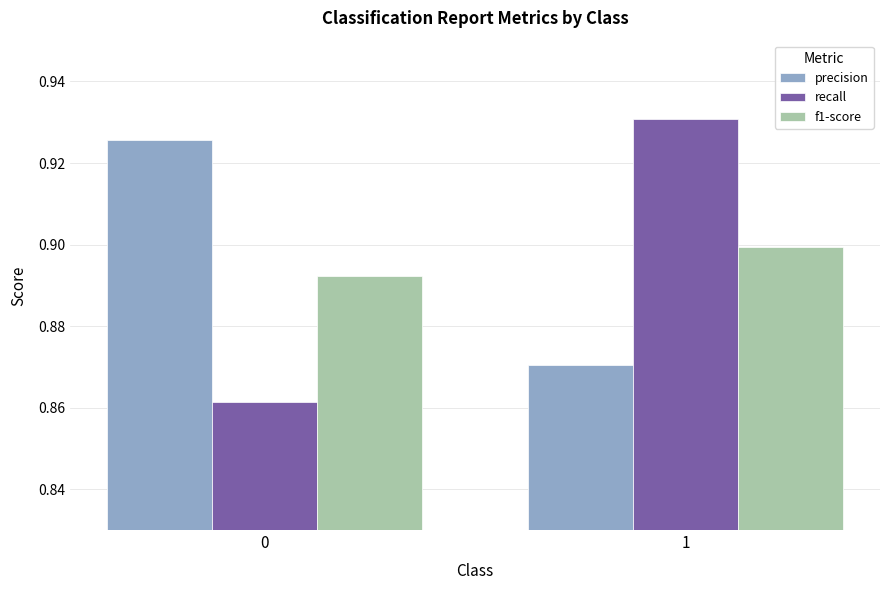

Count the f1-score values in the range 0 to 1.

2